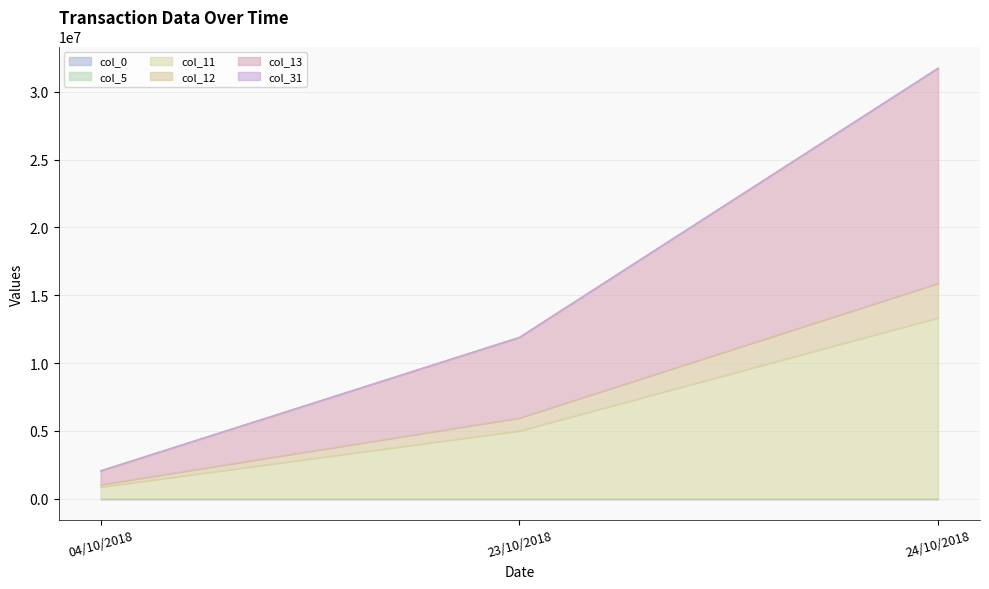

At which category is the sum across all series the highest?

24/10/2018